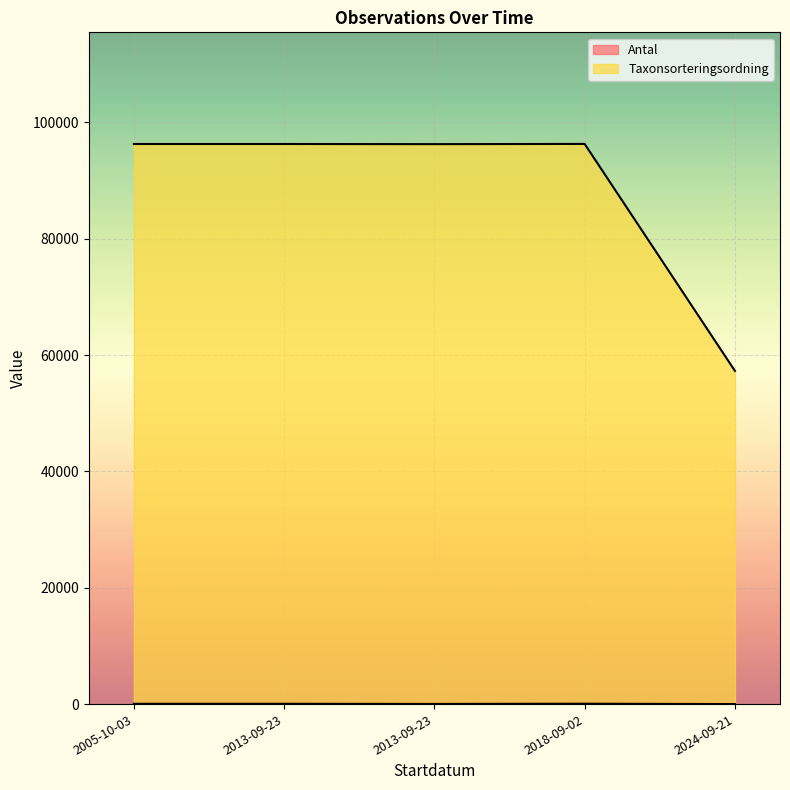

Which has a higher value, 2013-09-23 or 2005-10-03?

2013-09-23